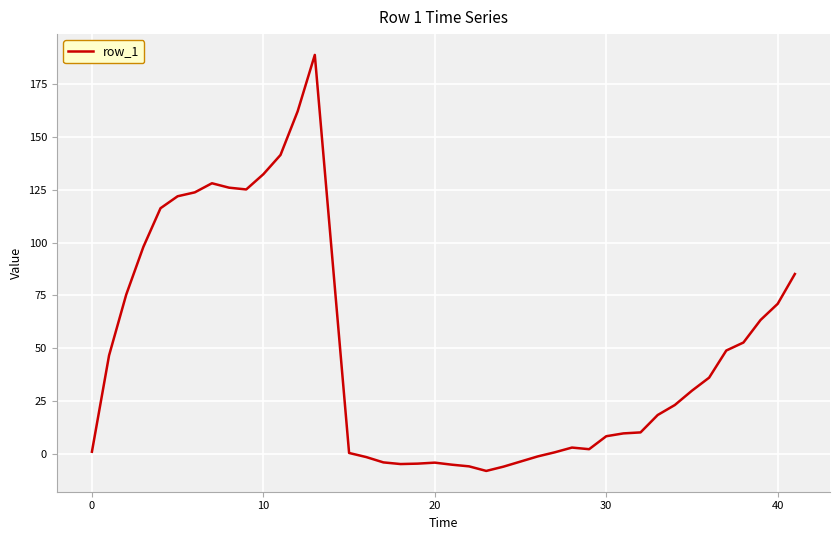

What is the maximum value shown in the chart?

188.9